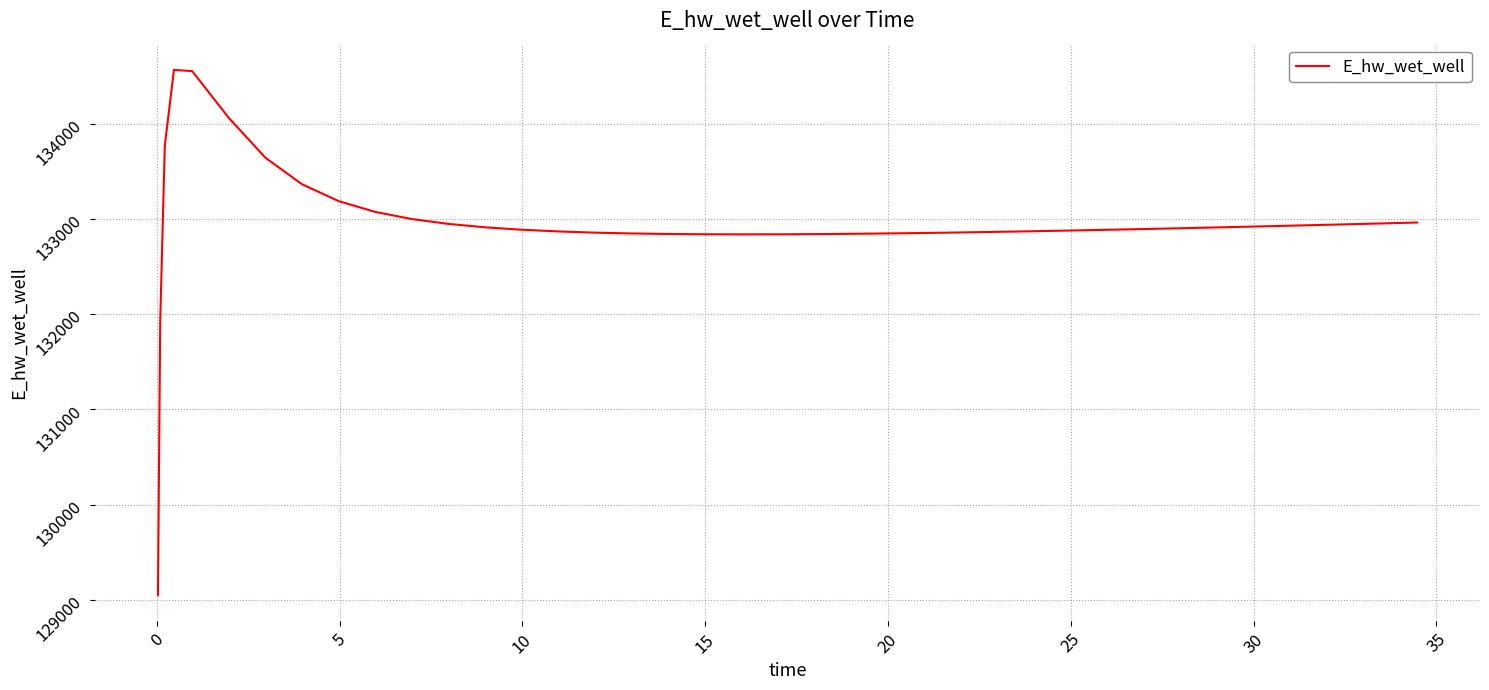

What is the greatest value displayed?

134566.9